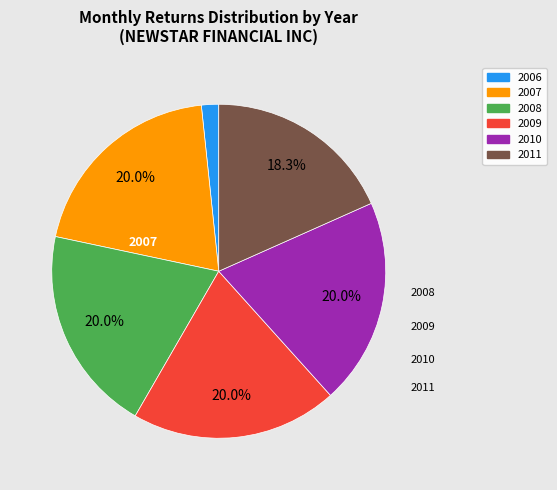

Is there a majority slice in this chart?

No